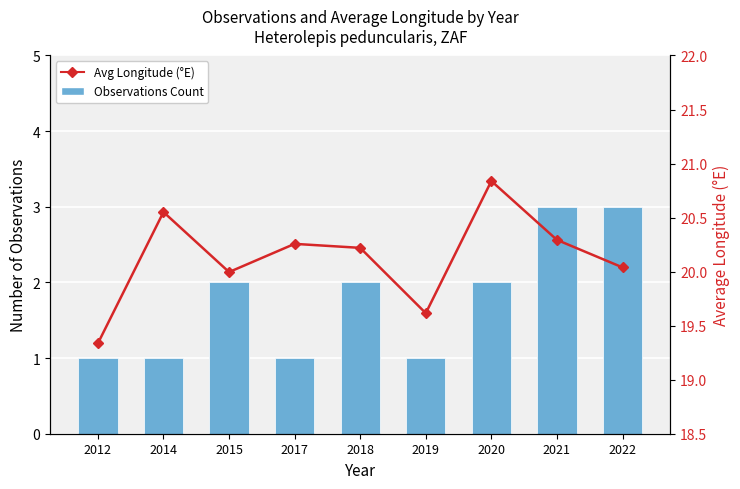

How many categories are shown in the chart?

9